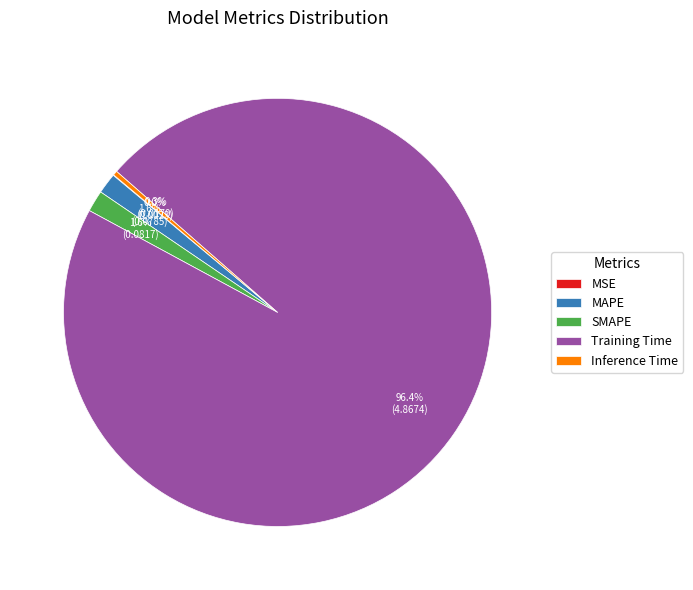

Between MAPE and Training Time, which is larger?

Training Time